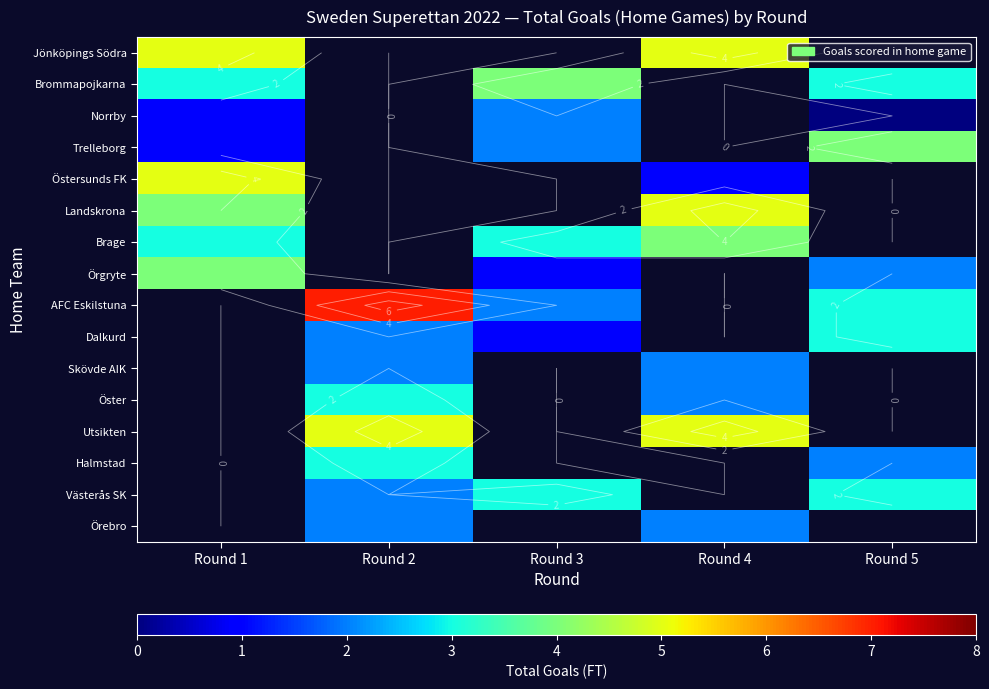

Which series has the largest total across all categories?

AFC Eskilstuna